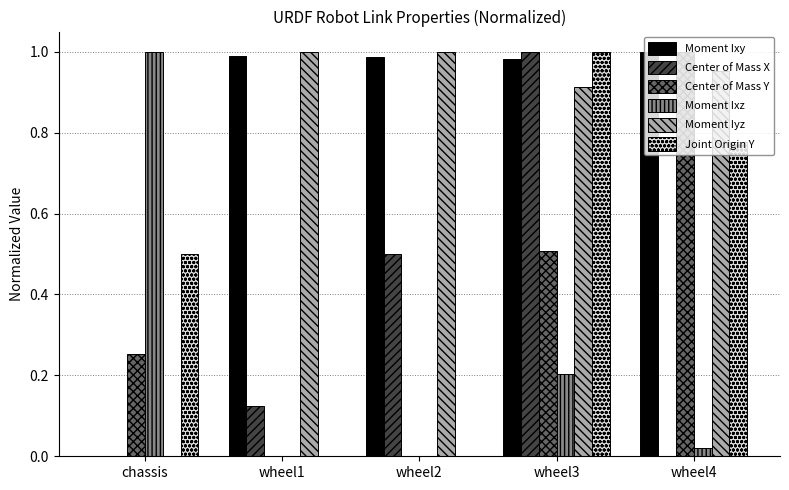

Between wheel2 and wheel4, which series saw the biggest shift?

Center of Mass Y